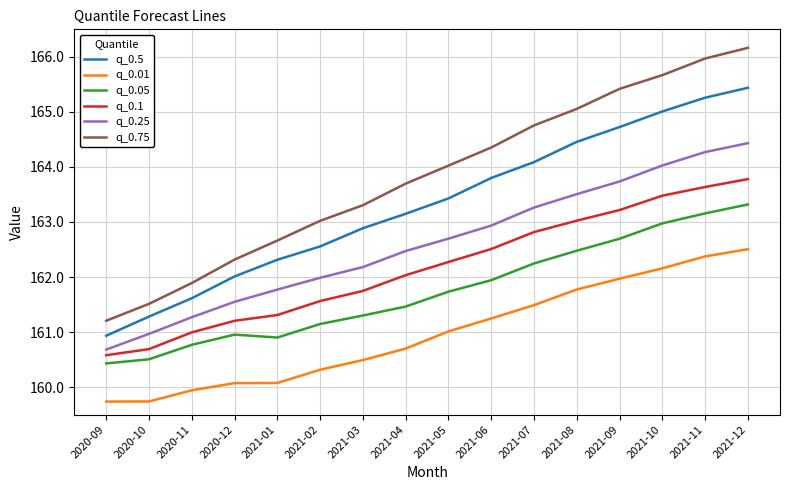

How many lines are shown in the chart?

6